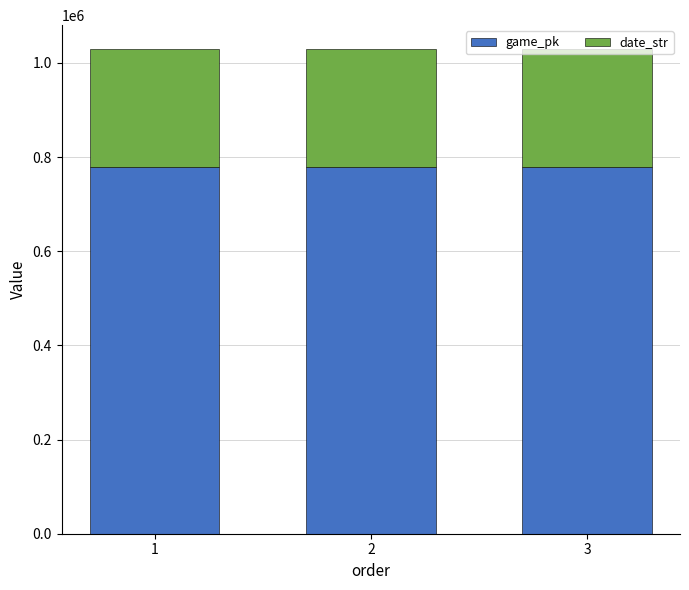

What is the total value across all series at 3?

1028652